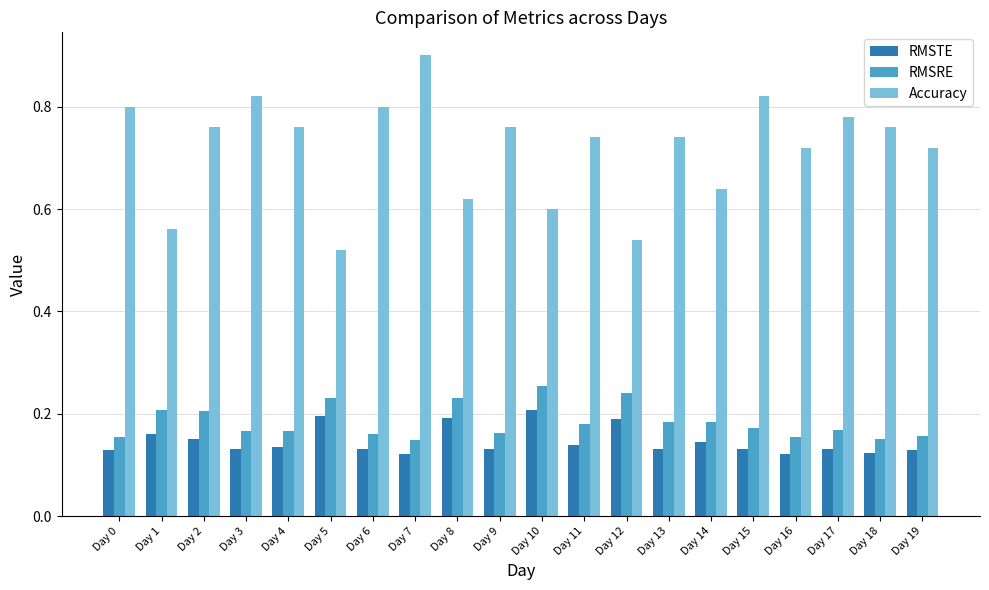

Rank the series by their maximum value, from lowest to highest.

RMSTE, RMSRE, Accuracy